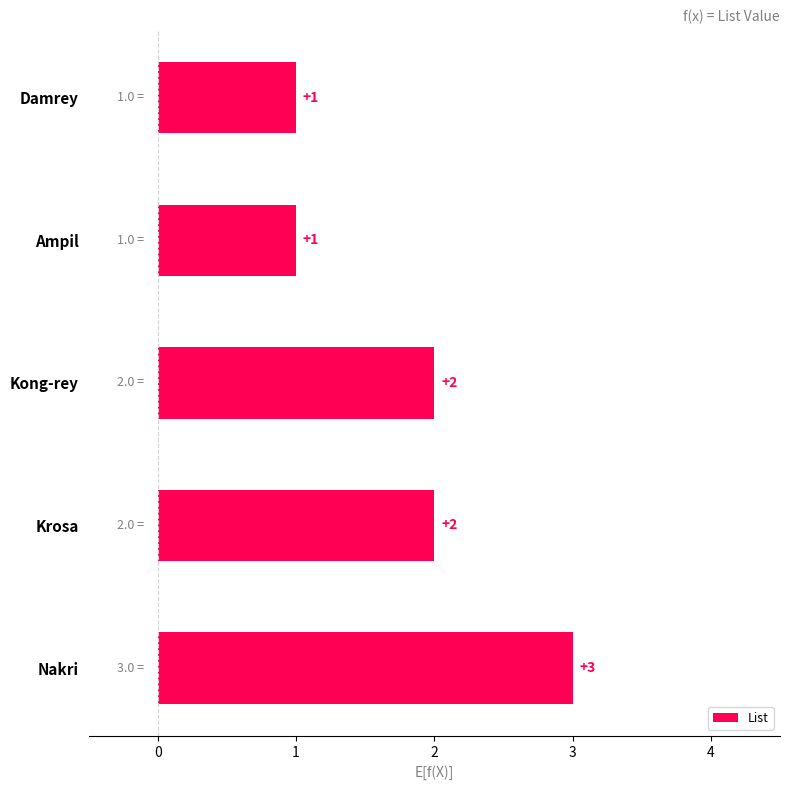

What is the label of the 5th bar from the bottom?

Damrey